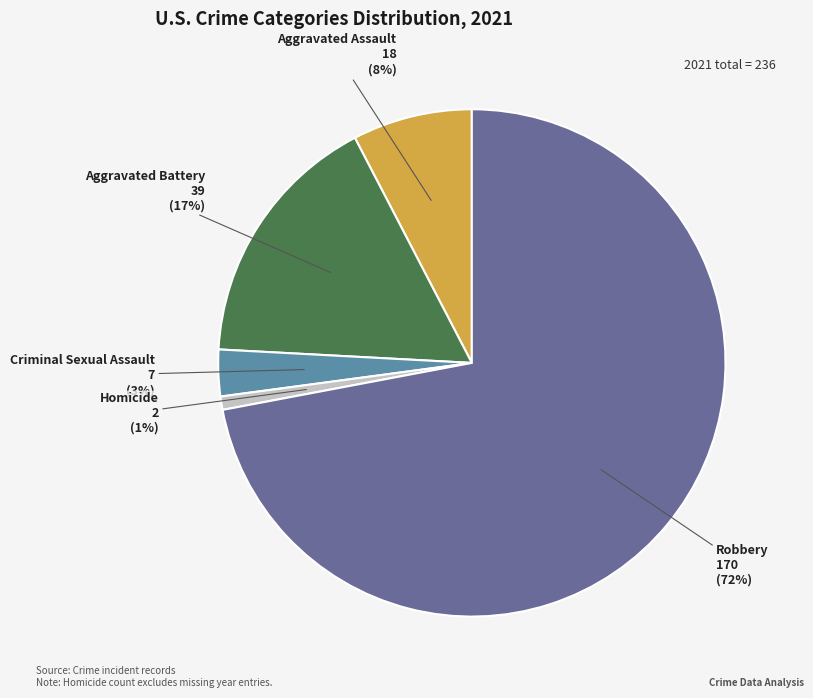

To the nearest percent, what percentage of the pie is Aggravated Assault?

8%